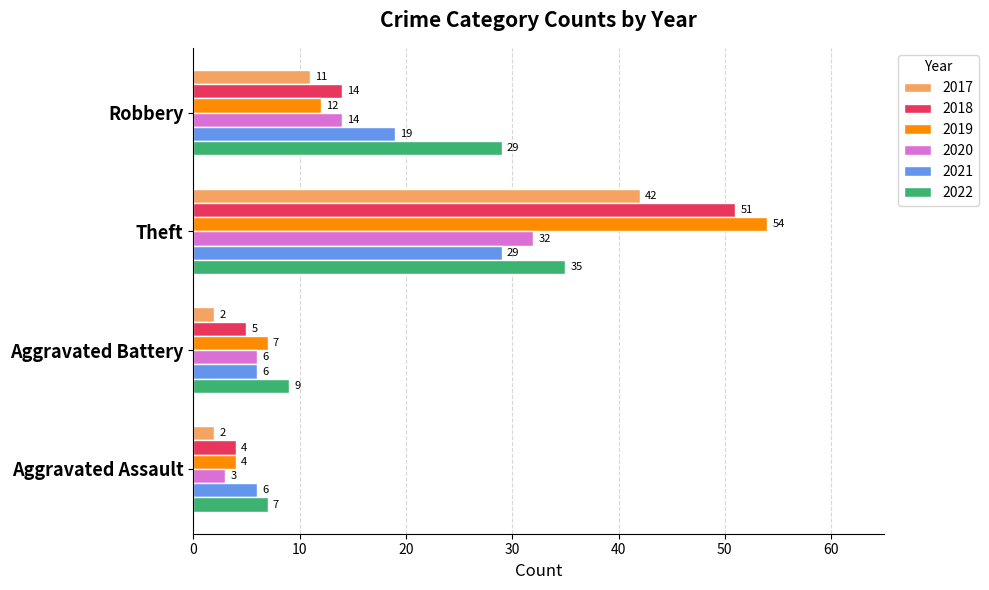

What is the maximum value shown in the chart?

54